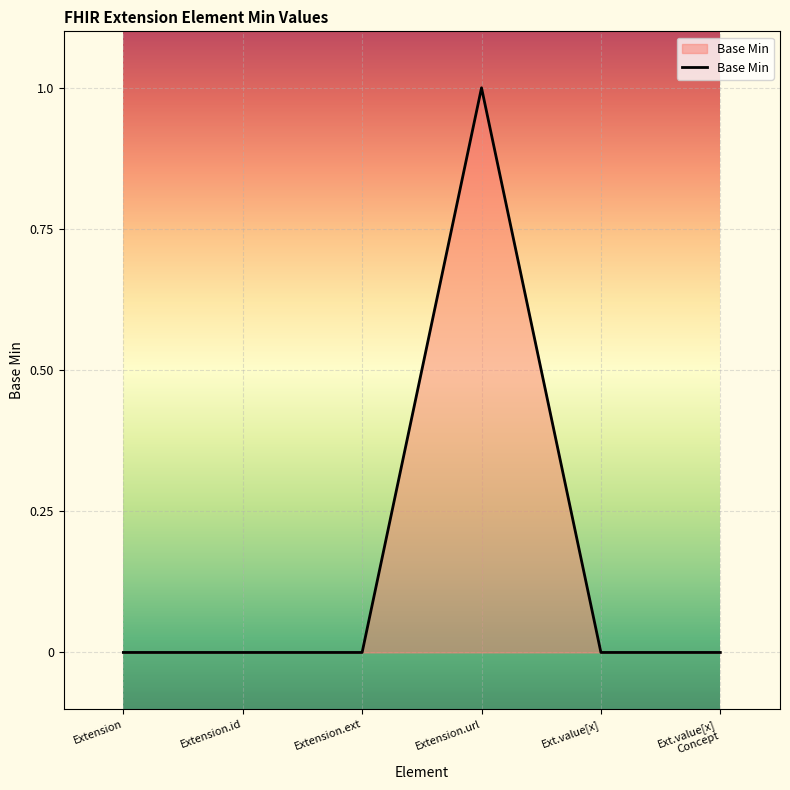

Which label corresponds to the largest value in the chart?

Extension.url